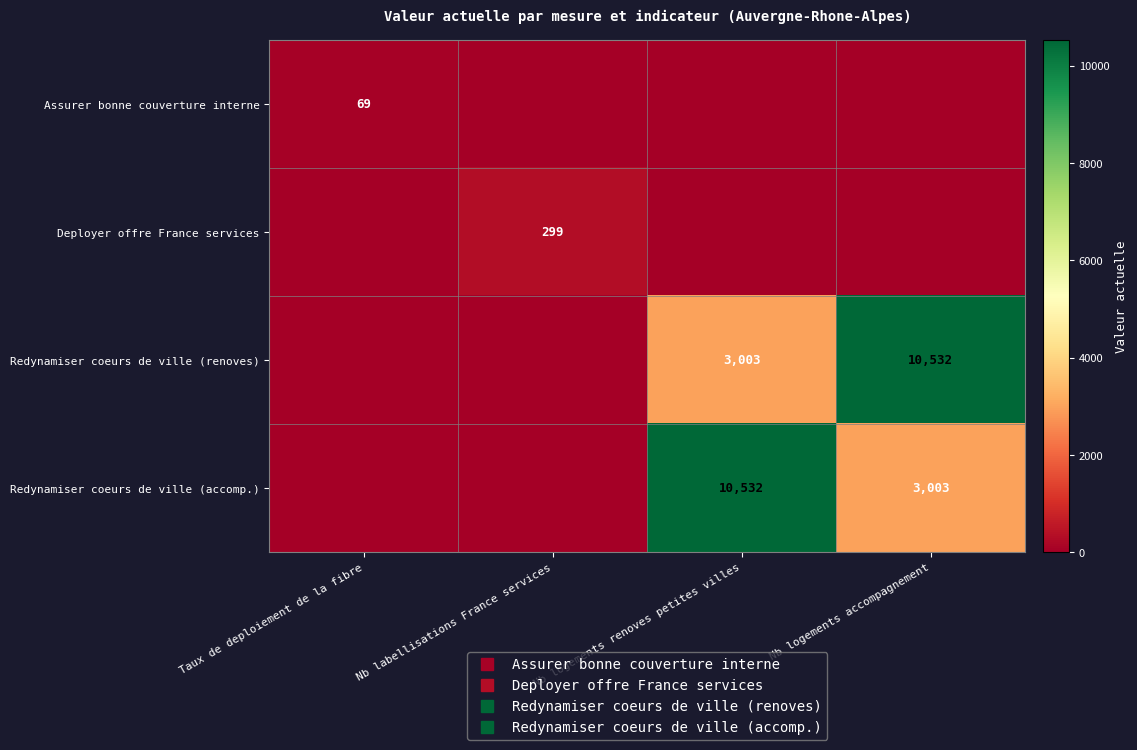

What is the total value across all series at Nb logements renoves petites villes?

13535